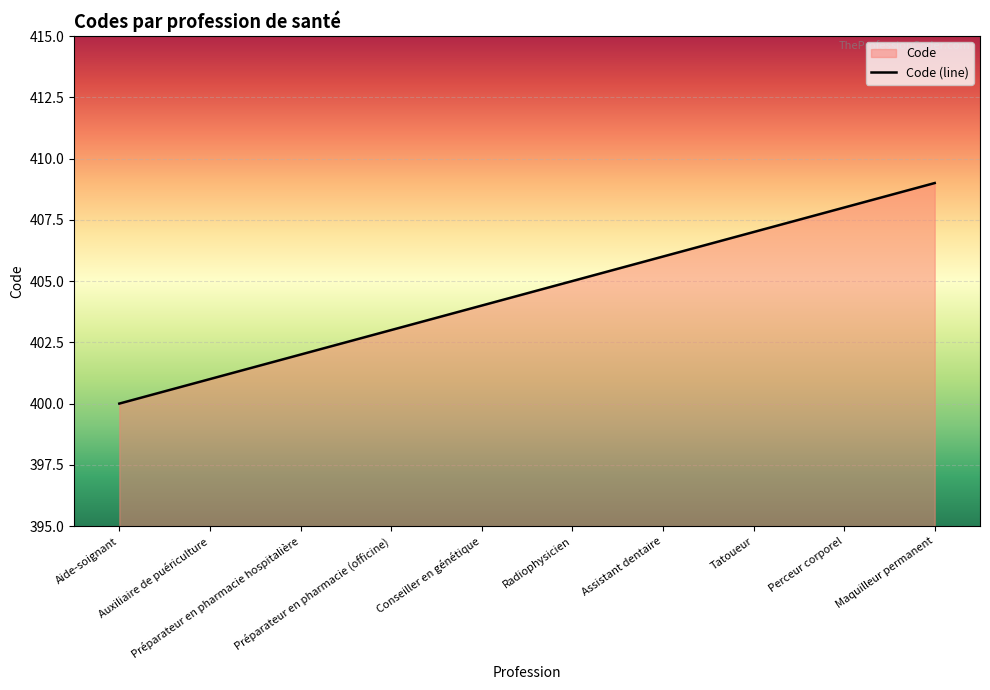

The chart shows a value of 531 at Radiophysicien. True or false?

False